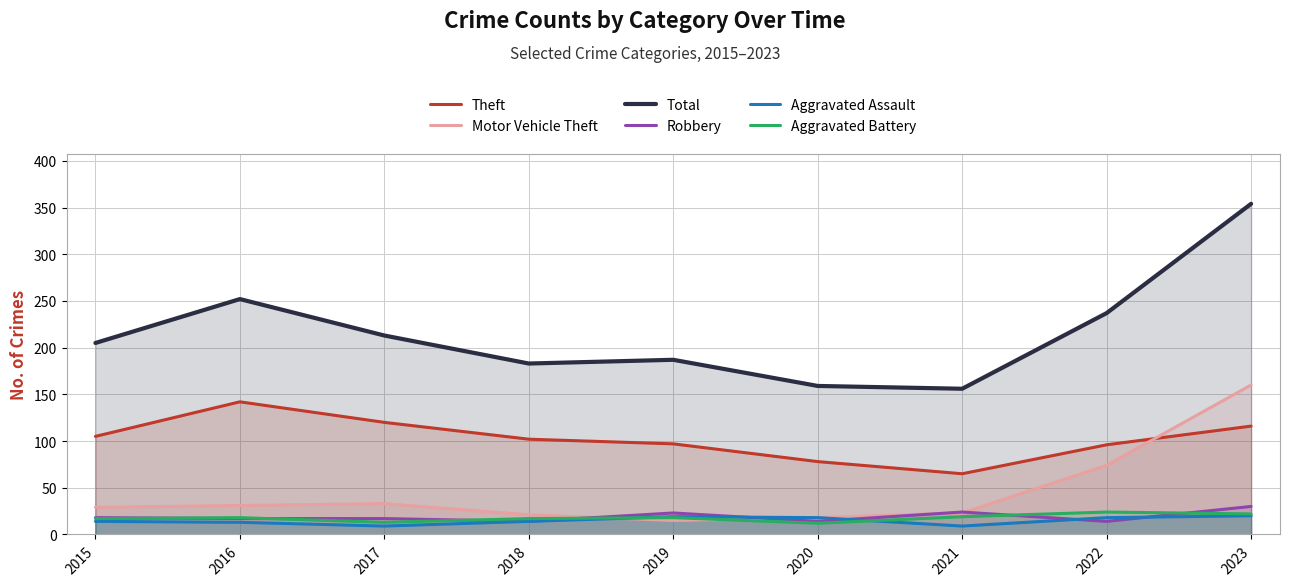

True or false: Motor Vehicle Theft and Total cross at least once.

False